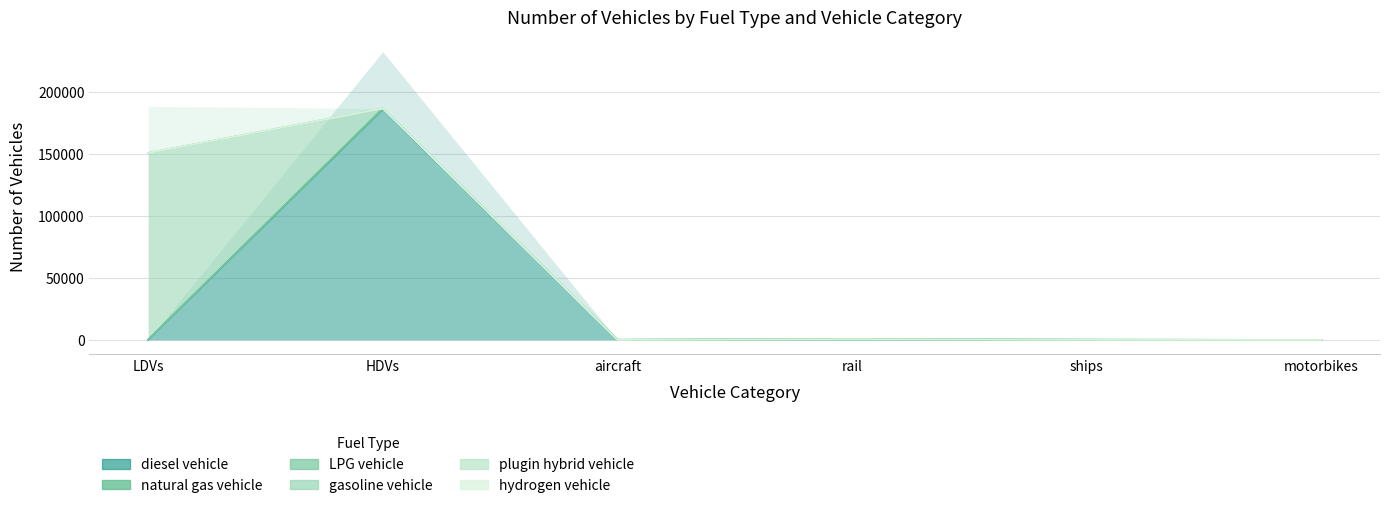

How many values in plugin hybrid vehicle are above zero?

5